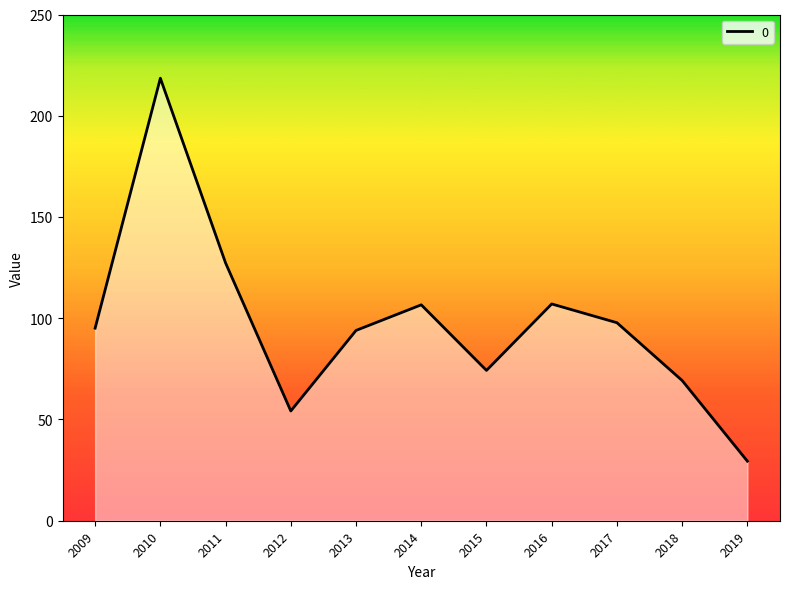

Where is the first local maximum?

2010